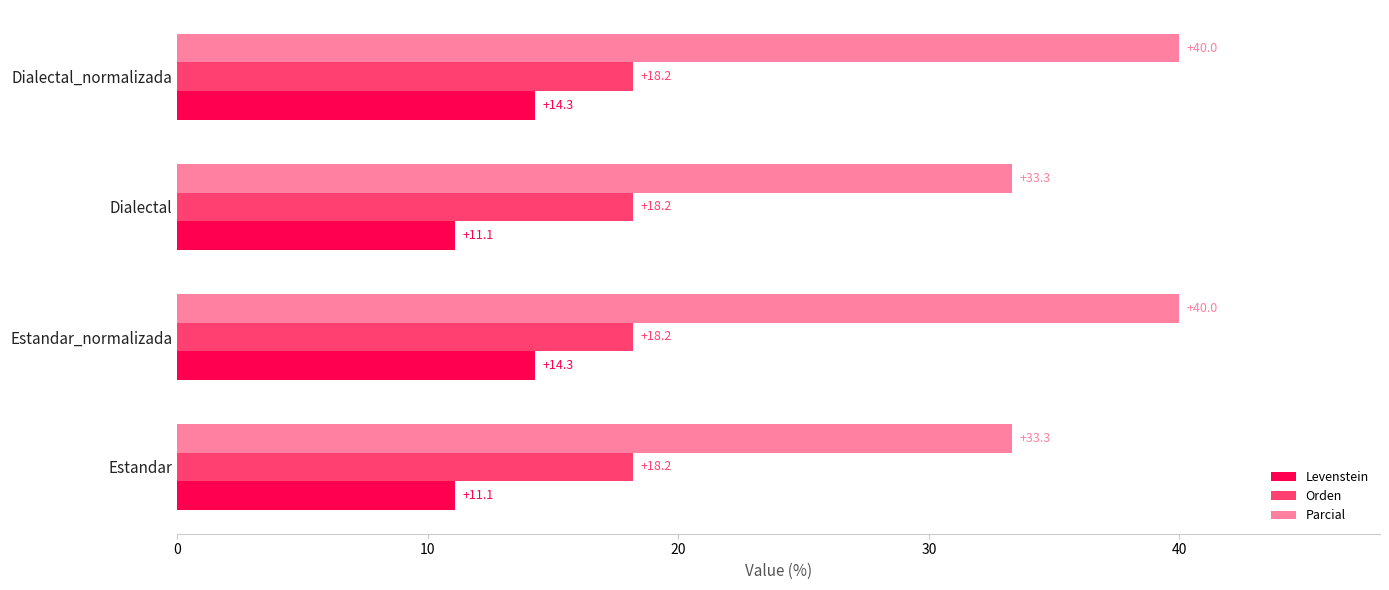

Between Estandar_normalizada and Dialectal, which series saw the biggest shift?

Parcial